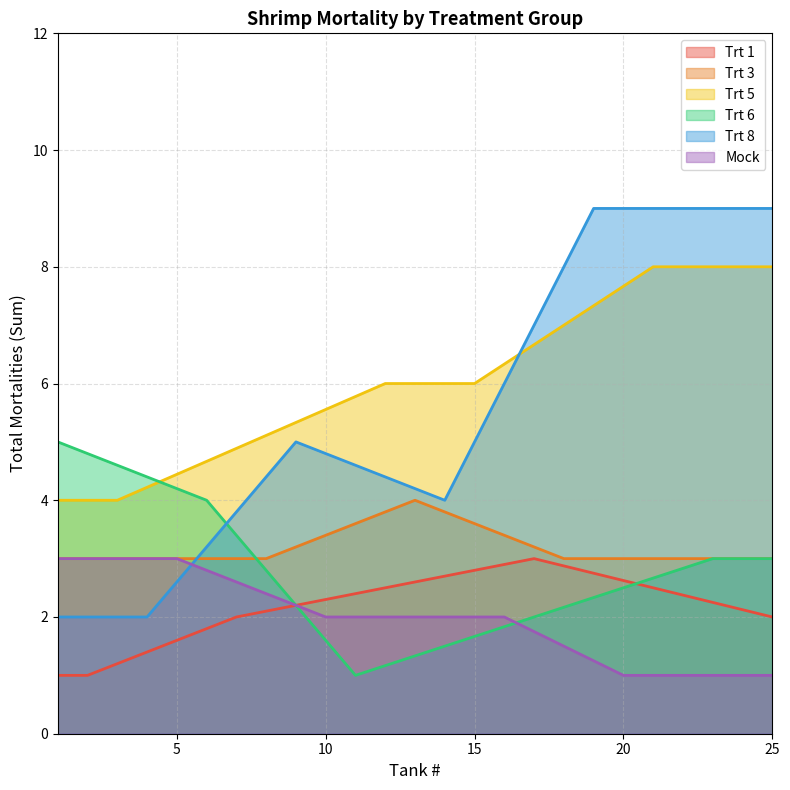

What is the difference between the maximum and minimum values in the Trt 8 series?

7.0